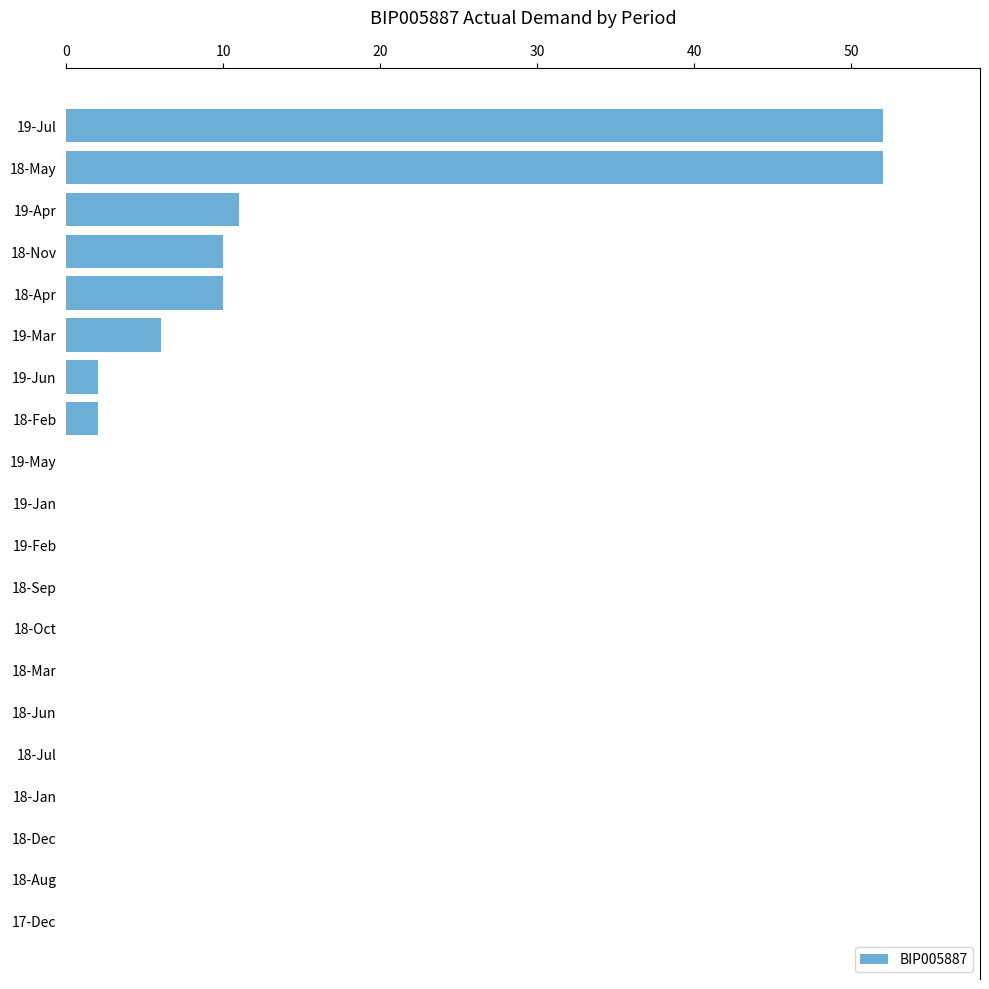

Does the chart contain stacked bars?

No